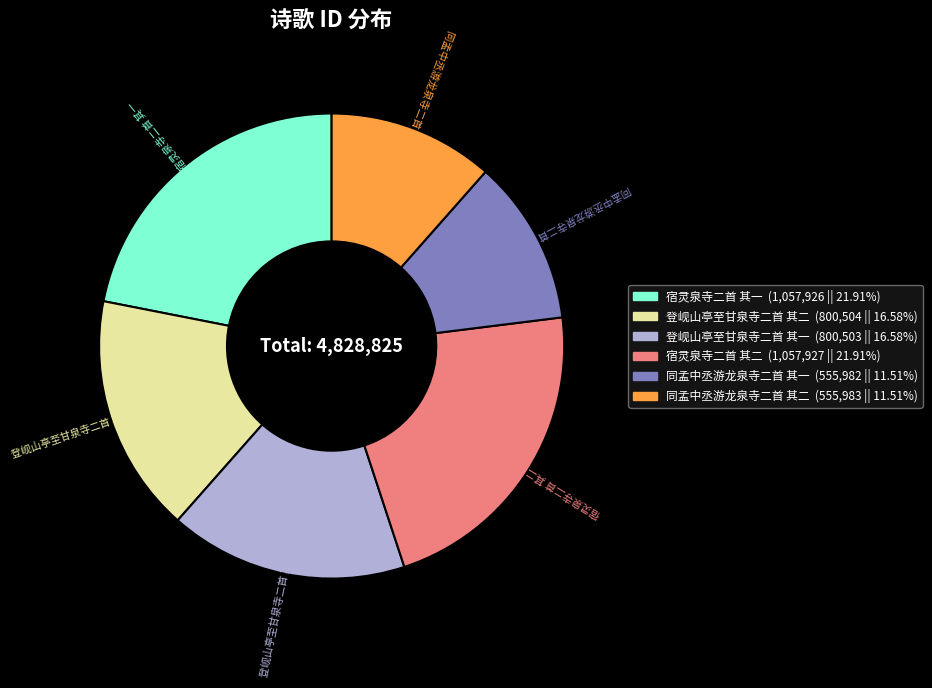

Combined, do 宿灵泉寺二首 其二 and 宿灵泉寺二首 其一 account for over 50%?

No